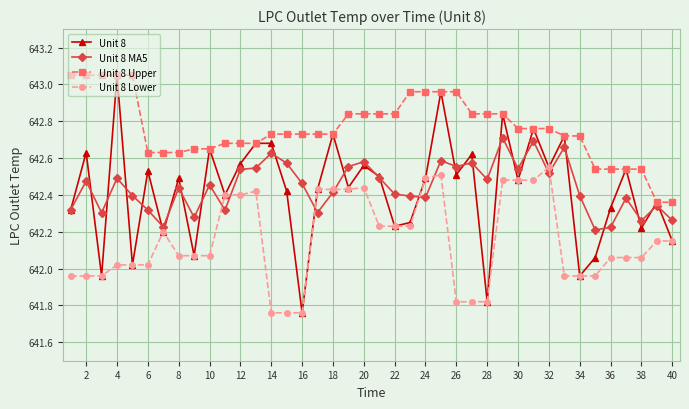

Which series has the largest total across all categories?

Unit 8 Upper